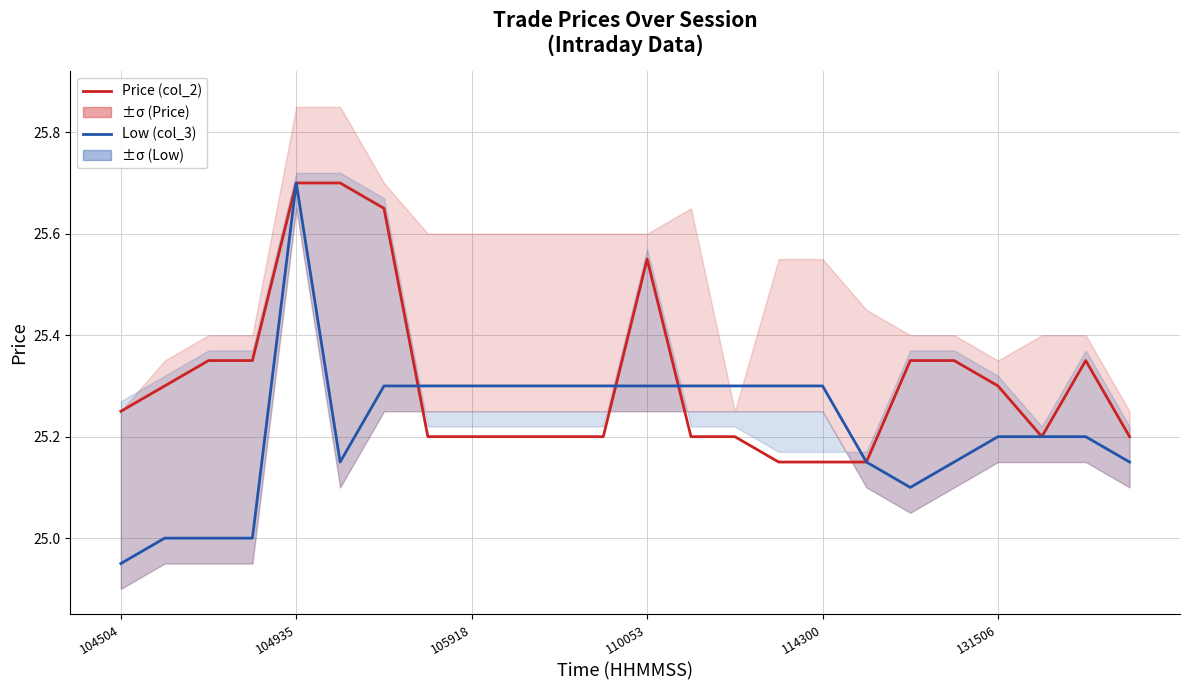

List the series in order of their peak value, highest first.

Price (col_2), Low (col_3)